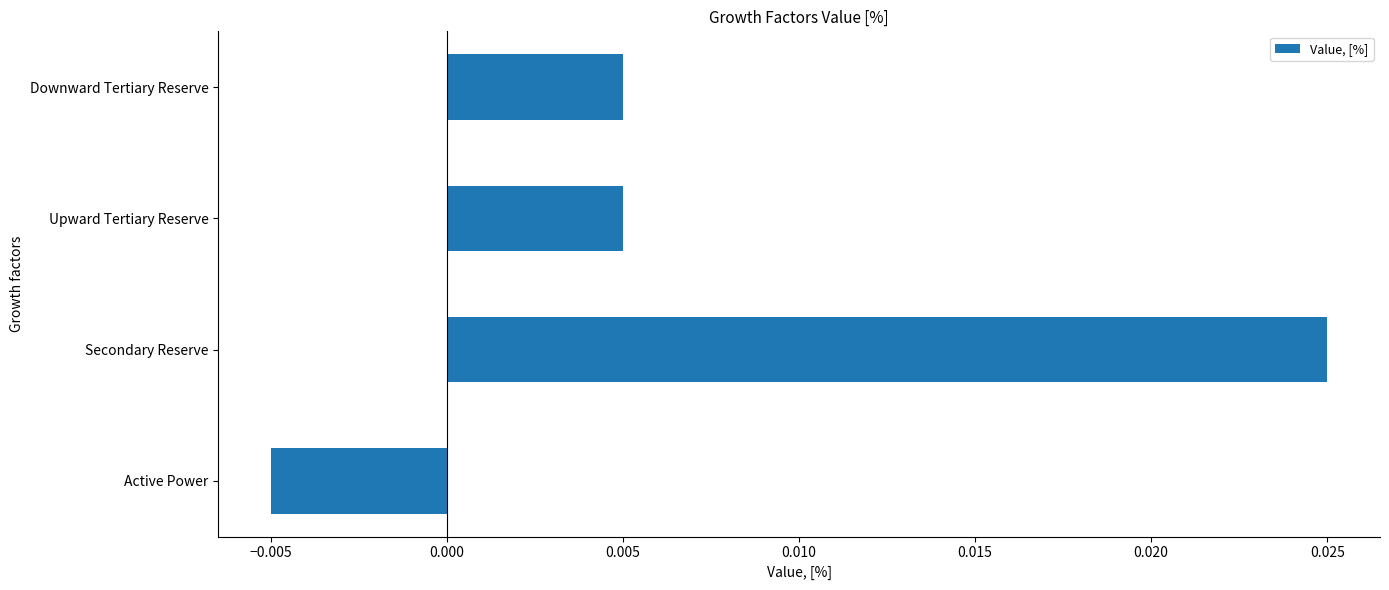

How many positive values are there?

3